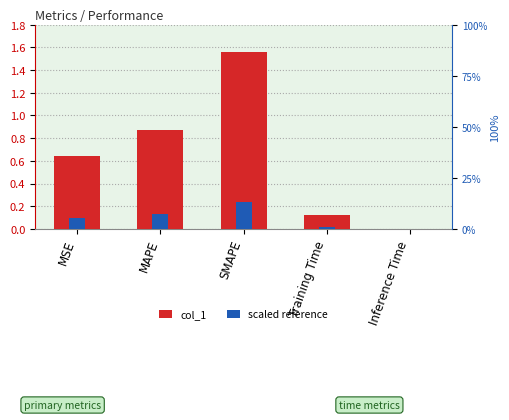

What is the sum of all col_1 values?

3.2